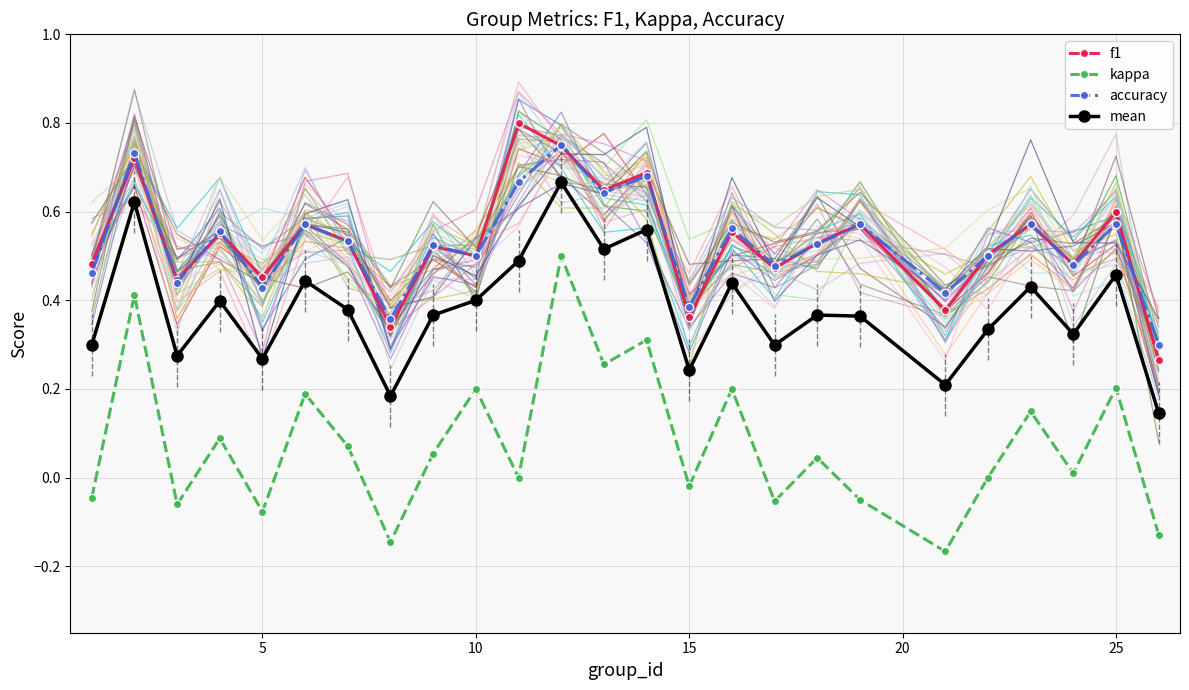

How many interior local peaks does the mean series have?

9